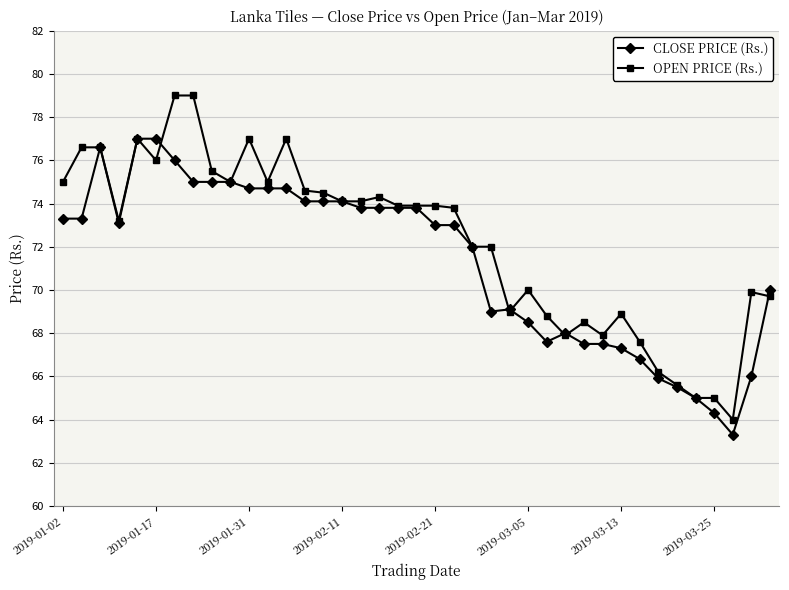

Which series has the largest total across all categories?

OPEN PRICE (Rs.)